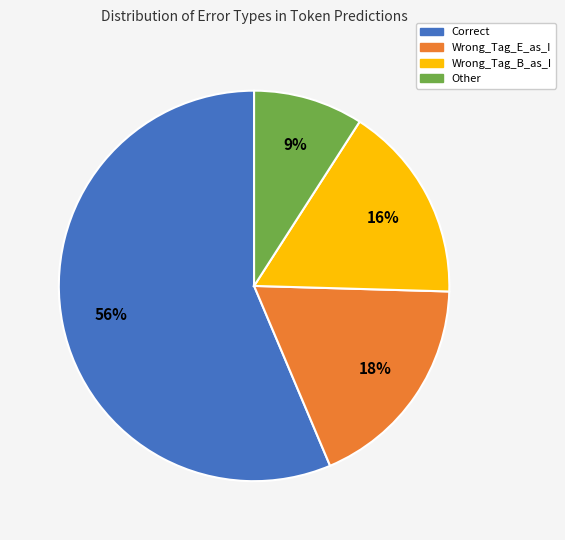

What is the majority slice?

Correct